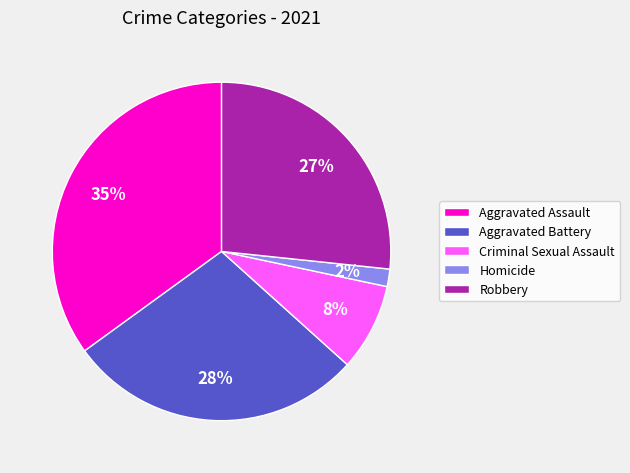

Is the sum of Aggravated Battery and Aggravated Assault greater than half?

Yes